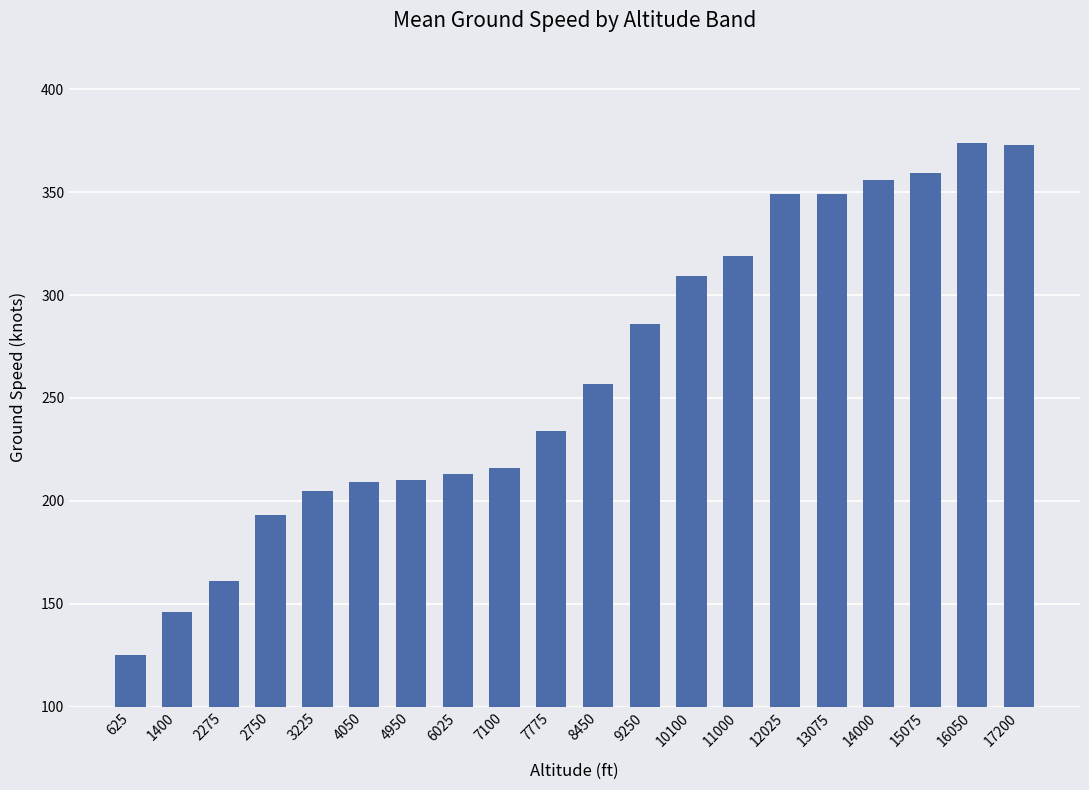

What is the sum of all values?

5243